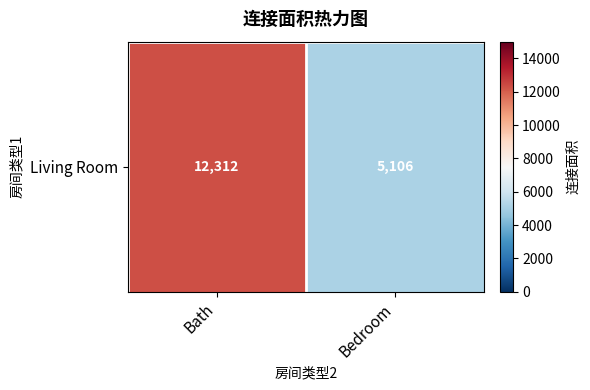

What is the greatest value displayed?

12312